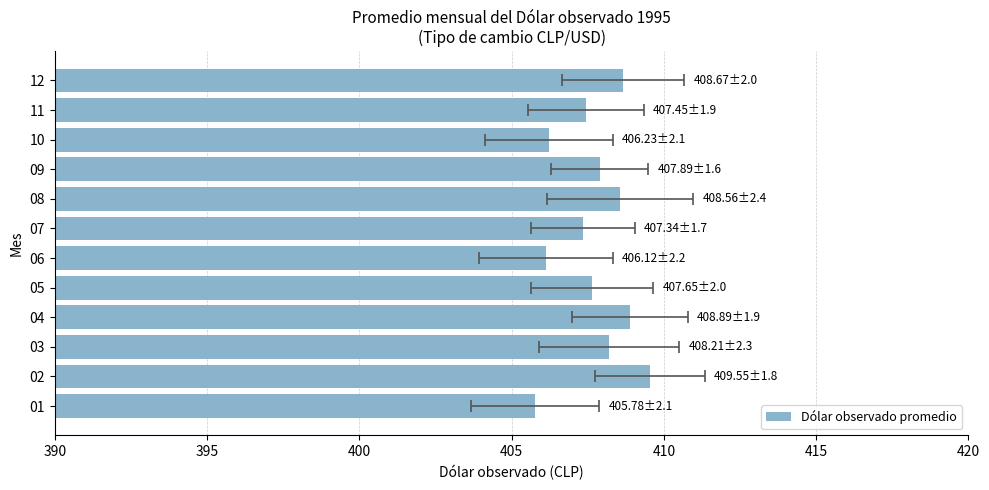

What is the difference between the maximum and second lowest values?

3.4